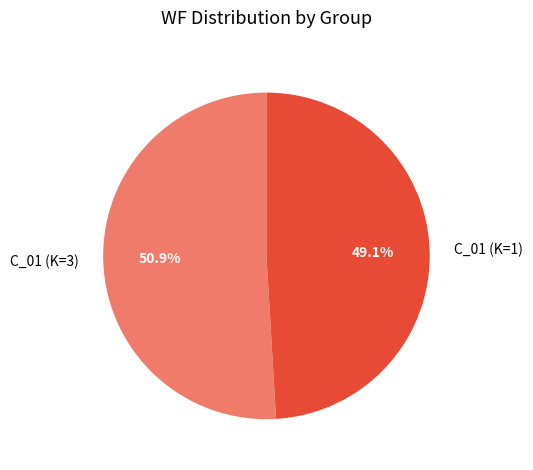

What portion of the pie excludes C_01 (K=1)?

50.9%